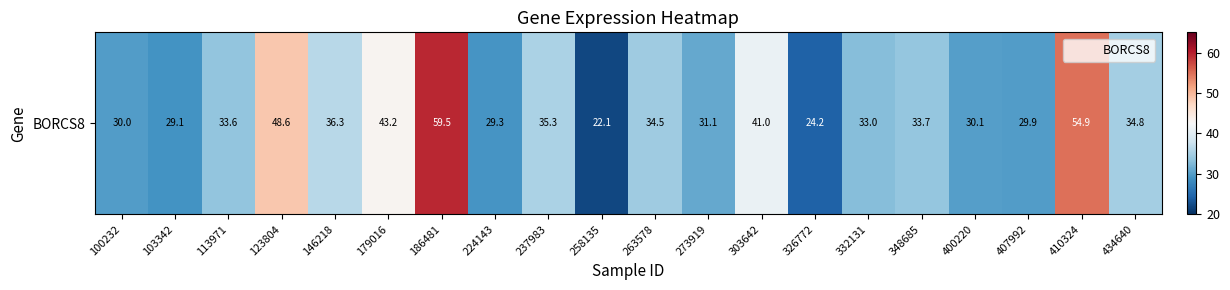

List the labels in order of value, smallest first.

258135, 326772, 103342, 224143, 407992, 100232, 400220, 273919, 332131, 113971, 348685, 263578, 434640, 237983, 146218, 303642, 179016, 123804, 410324, 186481